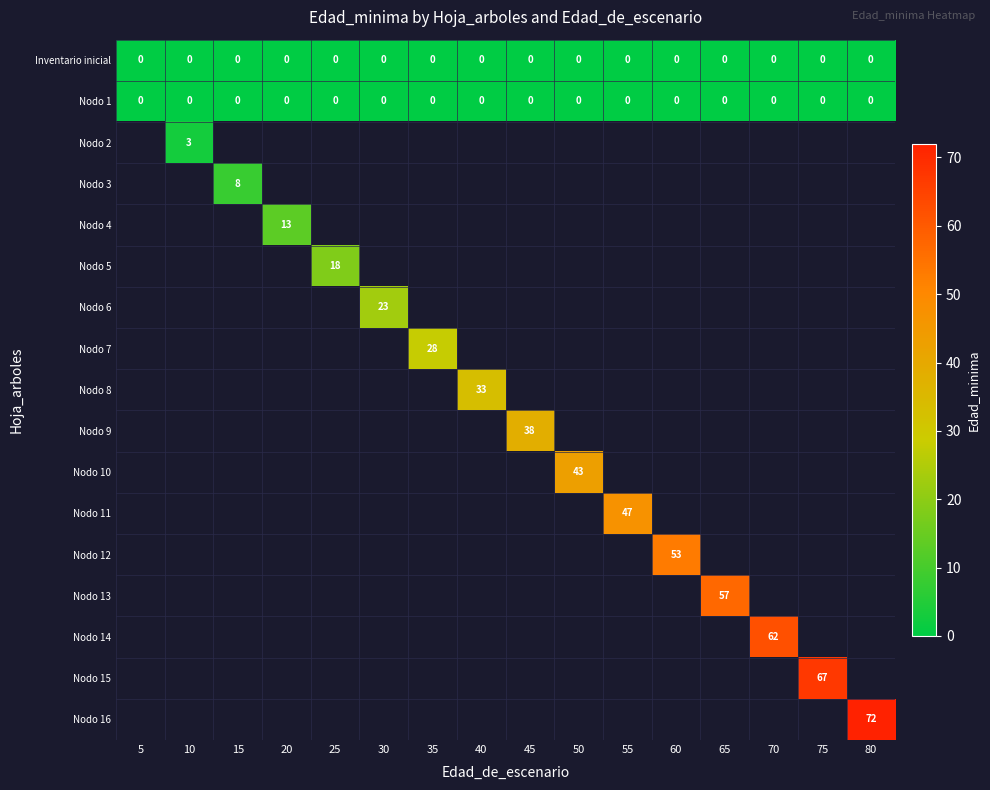

How many data points does each series have?

16